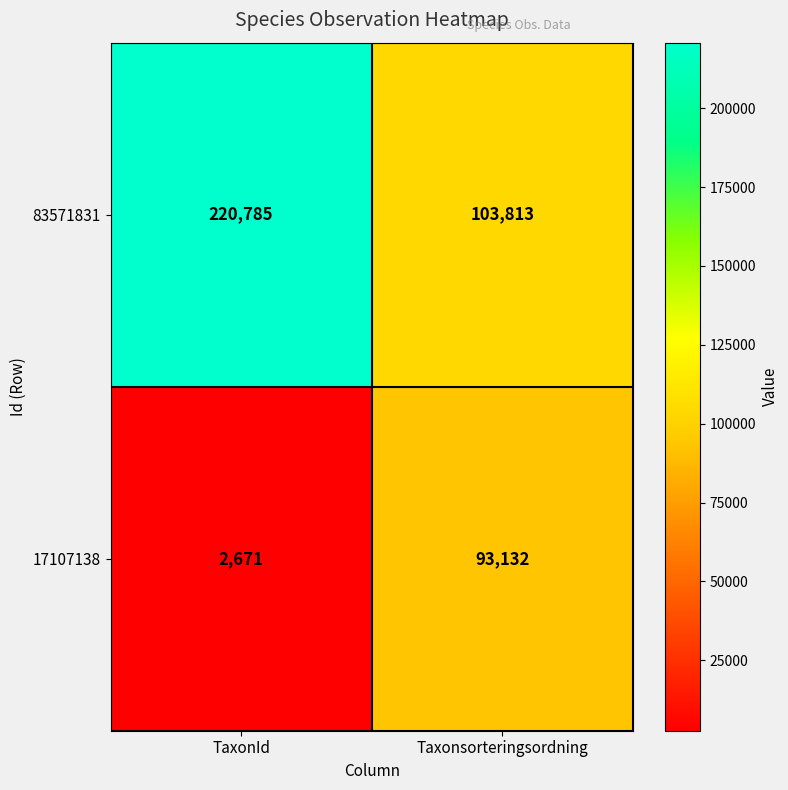

What is the minimum value shown in the chart?

2671